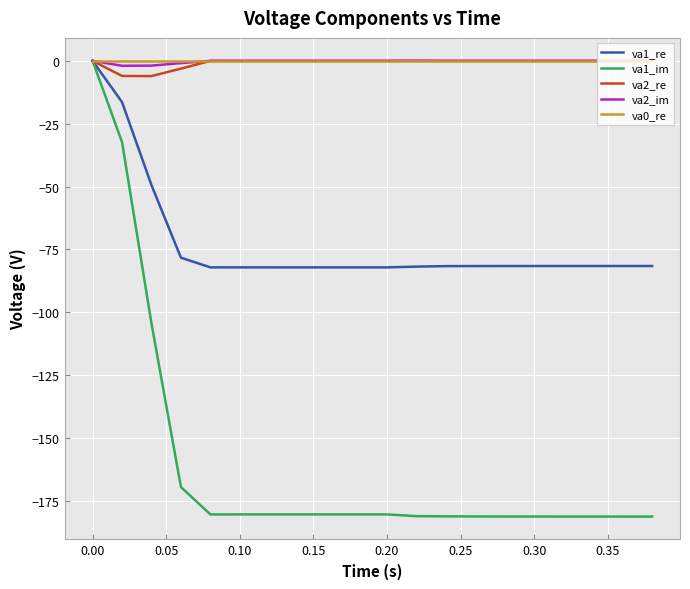

What is the lowest value of the va2_re series?

-6.0